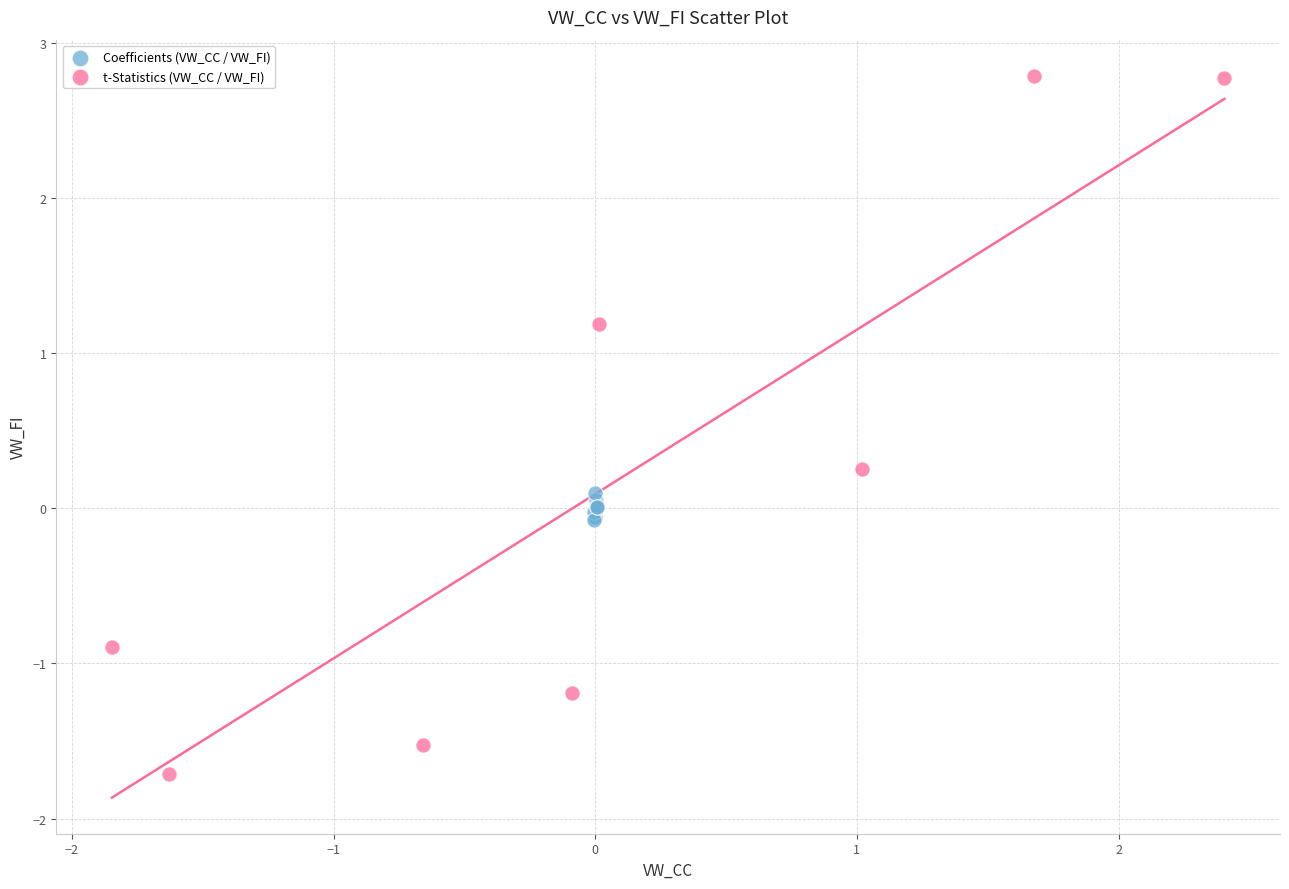

Which series reaches the minimum Y coordinate?

t-Statistics (VW_CC / VW_FI)